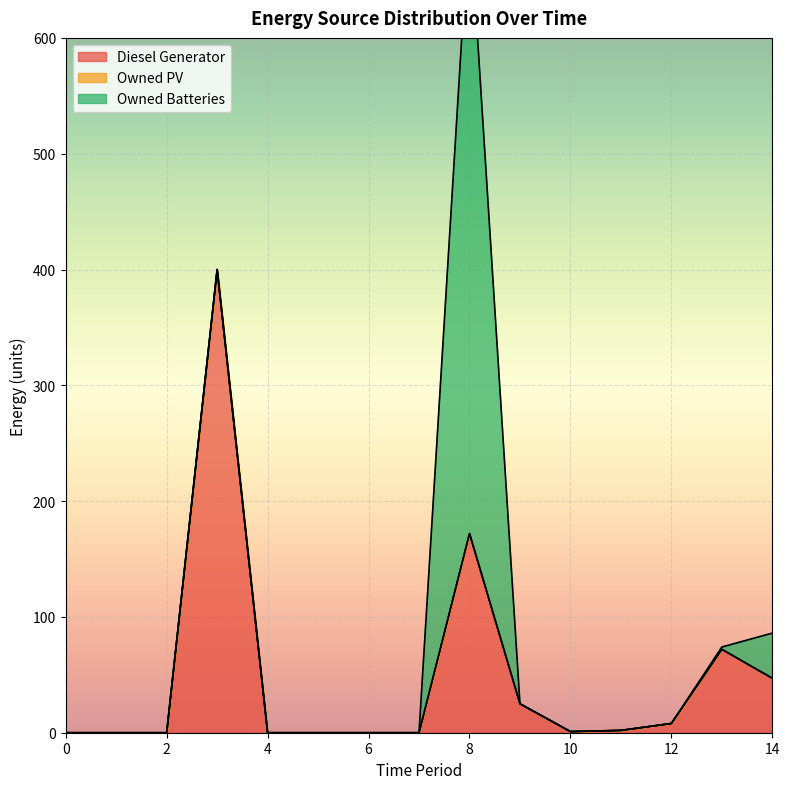

True or false: Diesel Generator and Owned PV cross at least once.

False